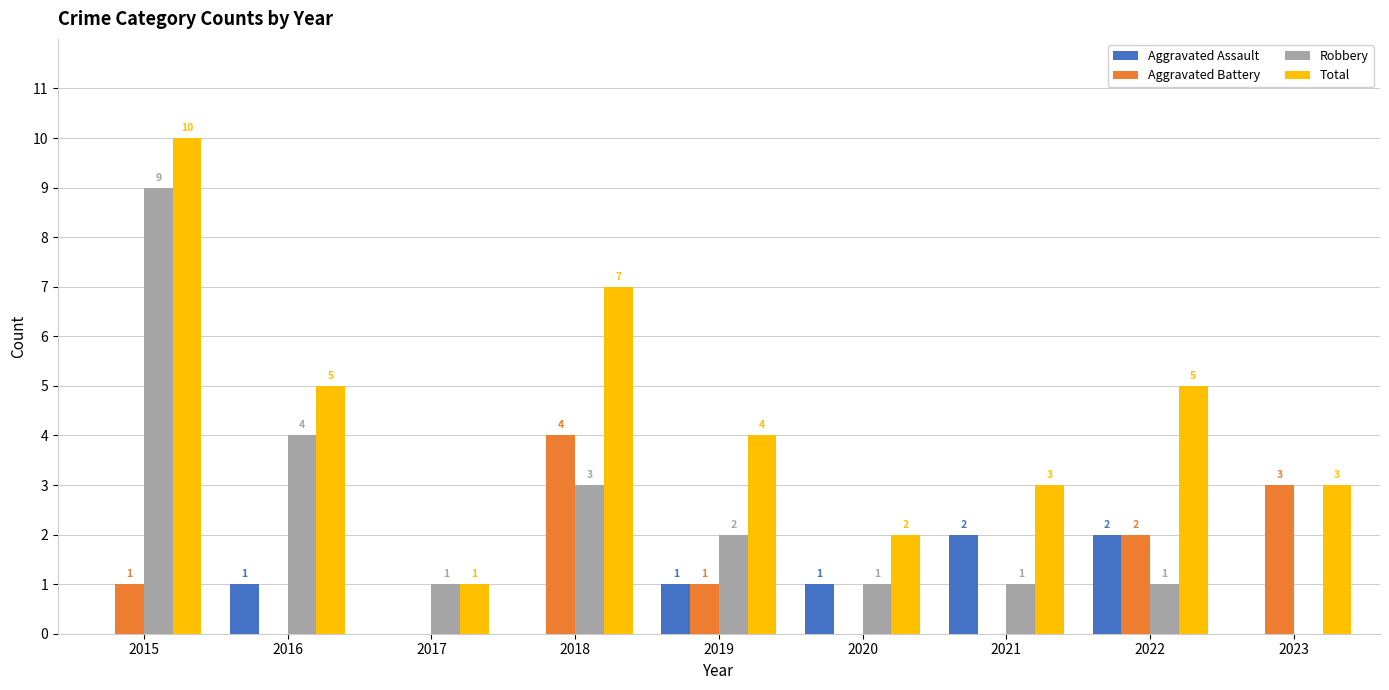

What is the maximum value shown in the chart?

10